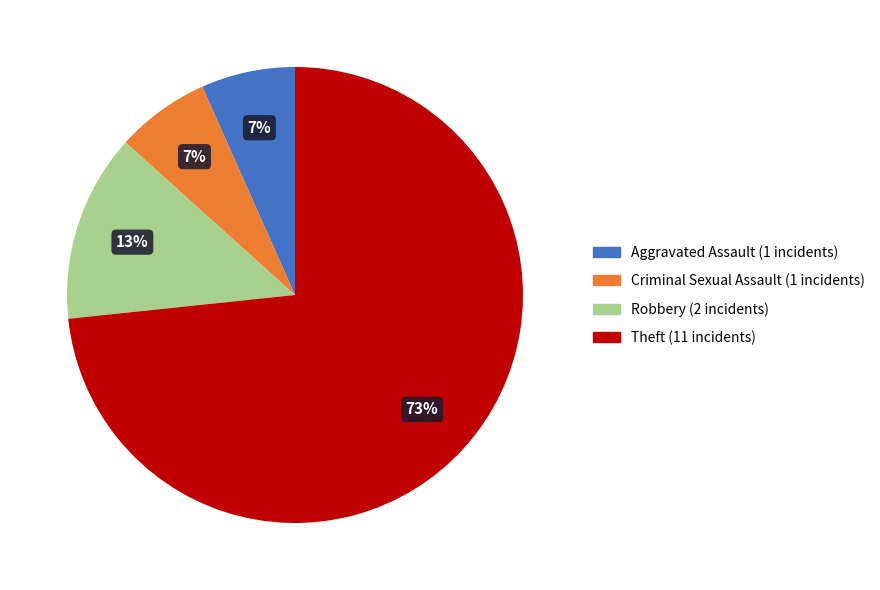

Is there any slice that represents more than half of the pie?

Yes